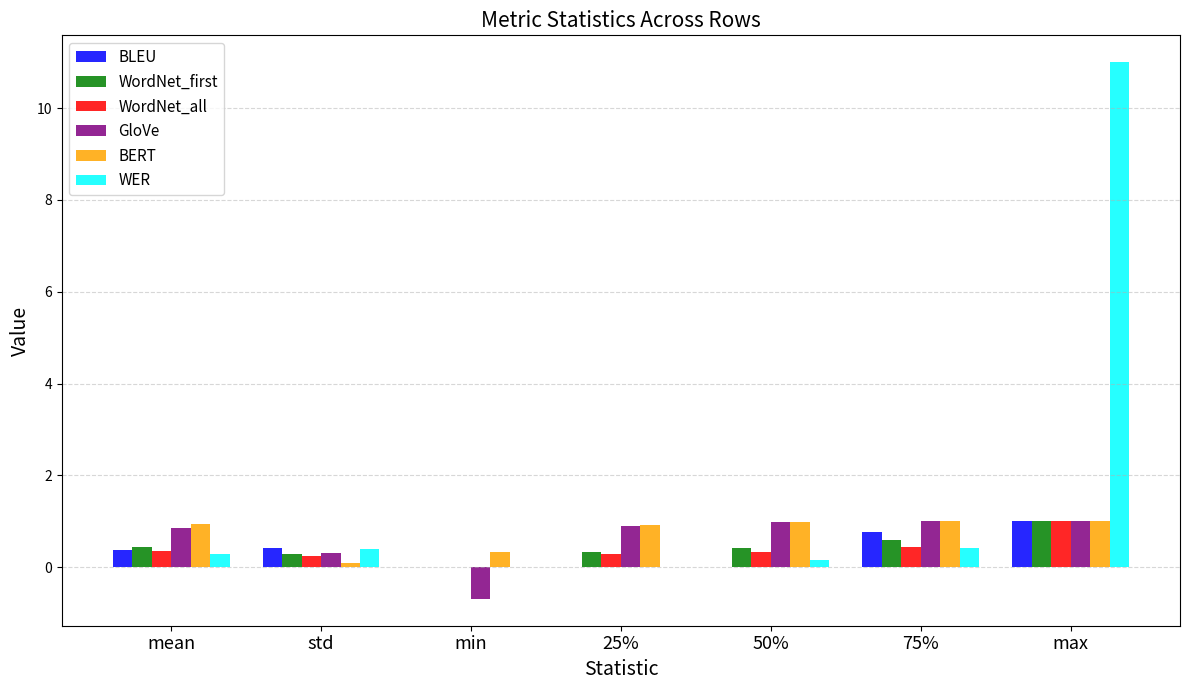

At which category is the sum across all series the highest?

max